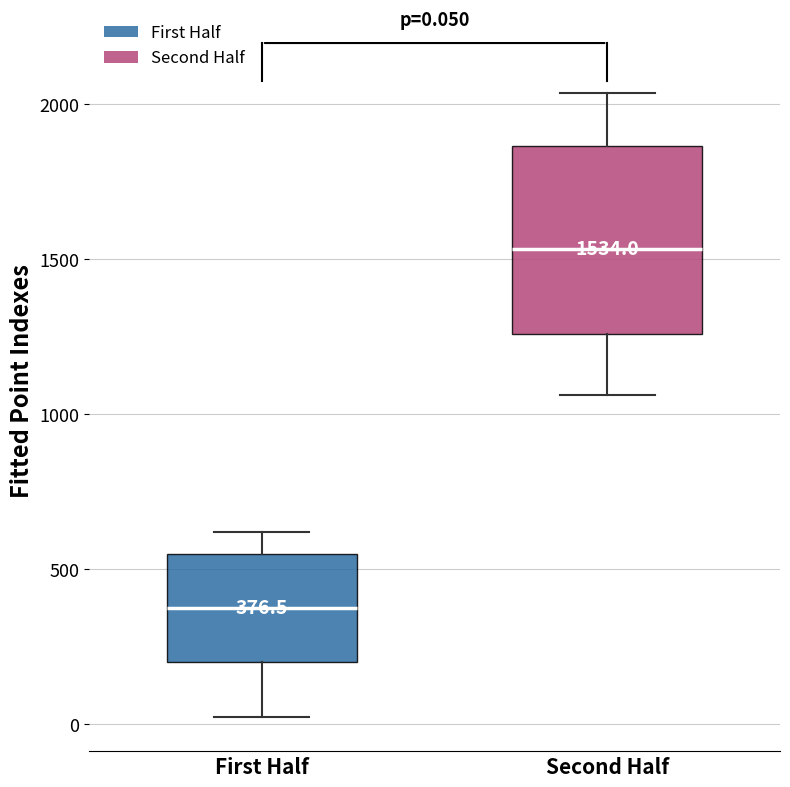

Comparing the boxes themselves (not the whiskers), which one is the tallest?

Second Half